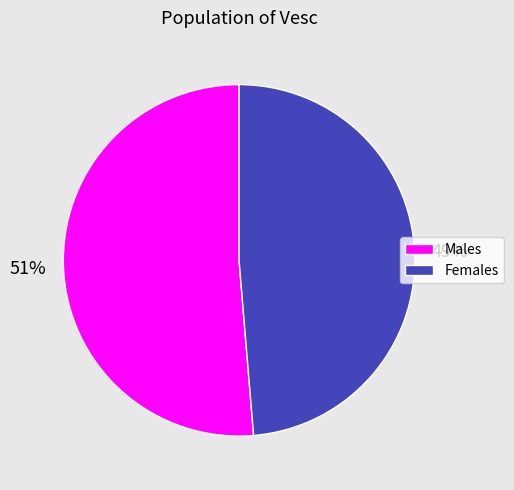

To the nearest percent, what percentage of the pie is Females?

49%